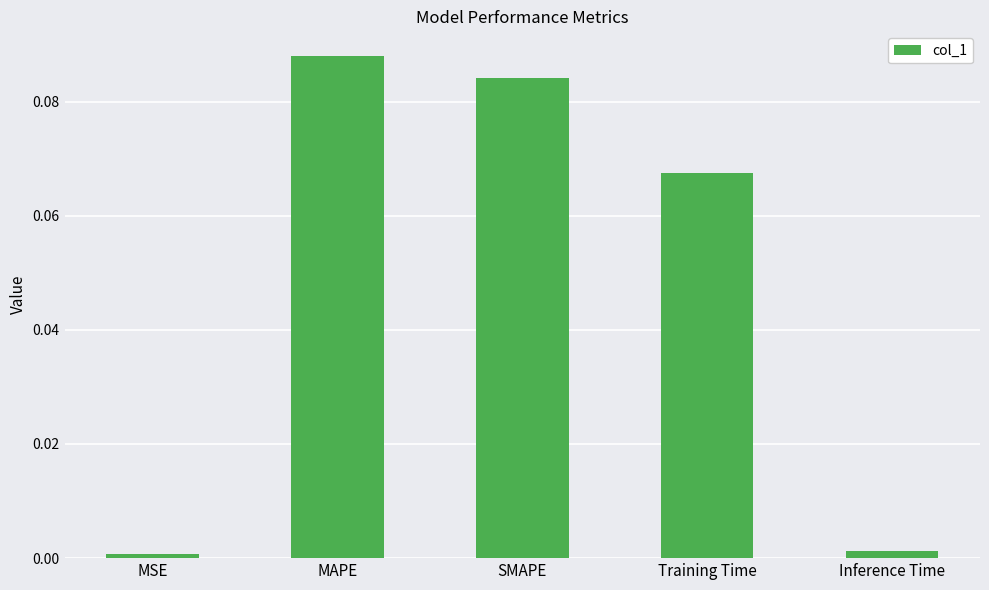

The chart shows a value of 0.0 at Inference Time. True or false?

True